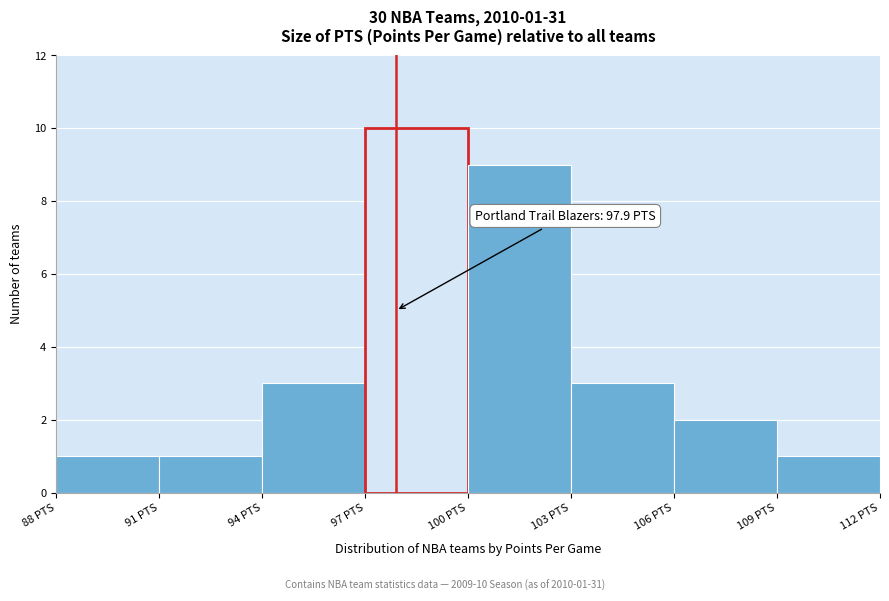

Which range on the x-axis has the tallest bar?

97 to 100